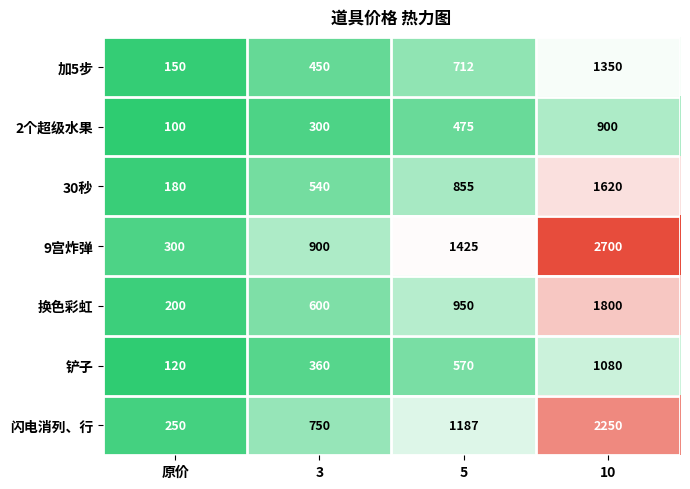

The 闪电消列、行 series shows 250 at 原价. True or false?

True